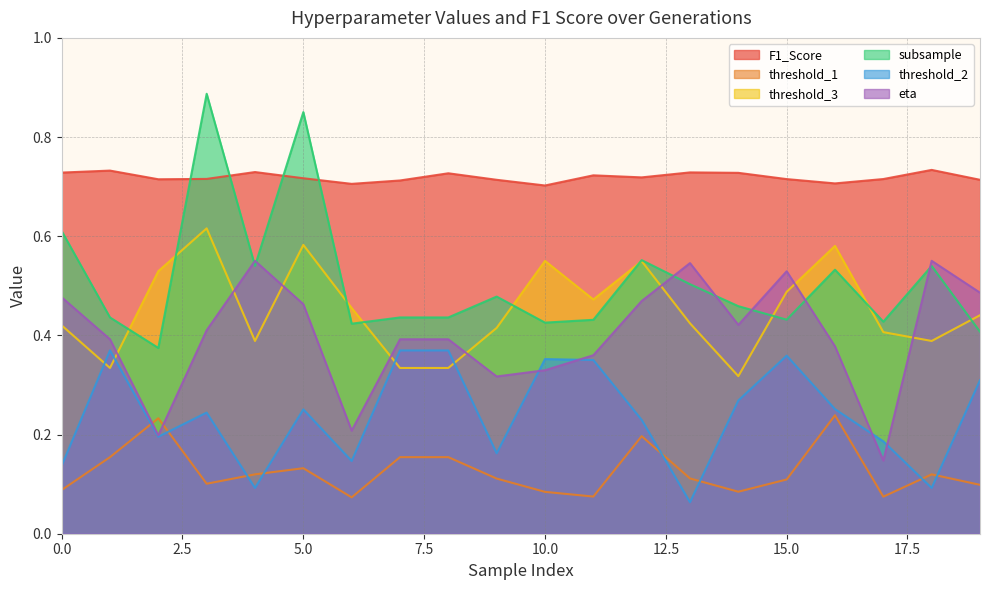

Reading left to right, what are all the values shown in this chart?

F1_Score: 0=0.7	1=0.7	2=0.7	3=0.7	4=0.7	5=0.7	6=0.7	7=0.7	8=0.7	9=0.7	10=0.7	11=0.7	12=0.7	13=0.7	14=0.7	15=0.7	16=0.7	17=0.7	18=0.7	19=0.7
threshold_1: 0=0.1	1=0.2	2=0.2	3=0.1	4=0.1	5=0.1	6=0.1	7=0.2	8=0.2	9=0.1	10=0.1	11=0.1	12=0.2	13=0.1	14=0.1	15=0.1	16=0.2	17=0.1	18=0.1	19=0.1
threshold_3: 0=0.4	1=0.3	2=0.5	3=0.6	4=0.4	5=0.6	6=0.5	7=0.3	8=0.3	9=0.4	10=0.6	11=0.5	12=0.5	13=0.4	14=0.3	15=0.5	16=0.6	17=0.4	18=0.4	19=0.4
subsample: 0=0.6	1=0.4	2=0.4	3=0.9	4=0.5	5=0.9	6=0.4	7=0.4	8=0.4	9=0.5	10=0.4	11=0.4	12=0.6	13=0.5	14=0.5	15=0.4	16=0.5	17=0.4	18=0.5	19=0.4
threshold_2: 0=0.1	1=0.4	2=0.2	3=0.2	4=0.1	5=0.3	6=0.1	7=0.4	8=0.4	9=0.2	10=0.4	11=0.4	12=0.2	13=0.1	14=0.3	15=0.4	16=0.3	17=0.2	18=0.1	19=0.3
eta: 0=0.5	1=0.4	2=0.2	3=0.4	4=0.6	5=0.5	6=0.2	7=0.4	8=0.4	9=0.3	10=0.3	11=0.4	12=0.5	13=0.5	14=0.4	15=0.5	16=0.4	17=0.1	18=0.6	19=0.5